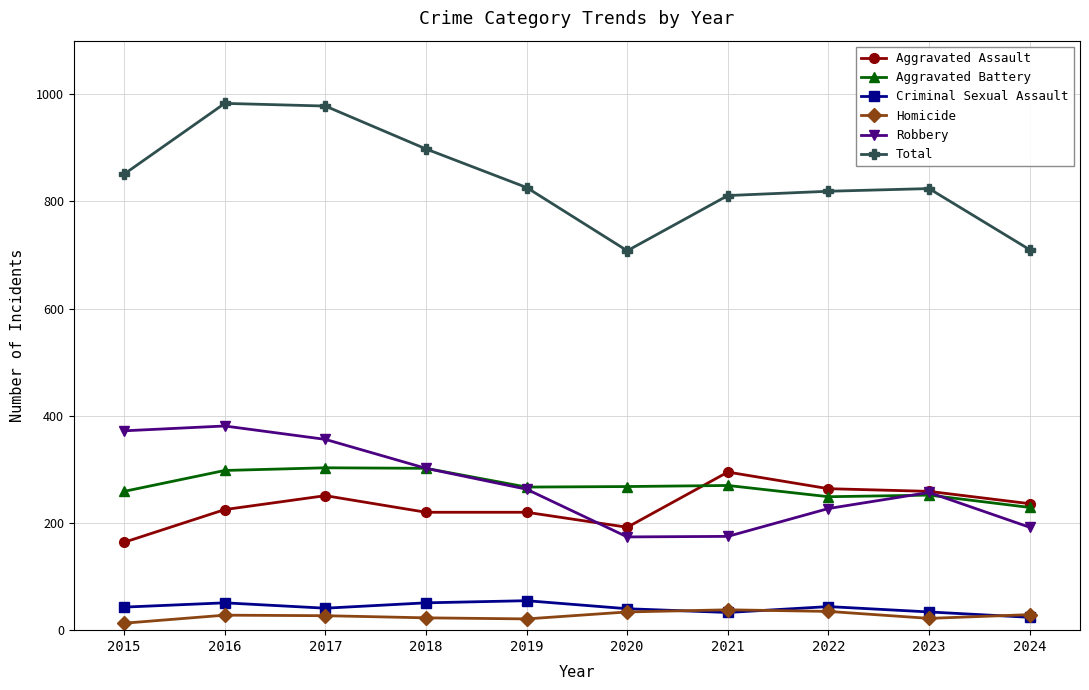

Where is the first local maximum for Robbery?

2016